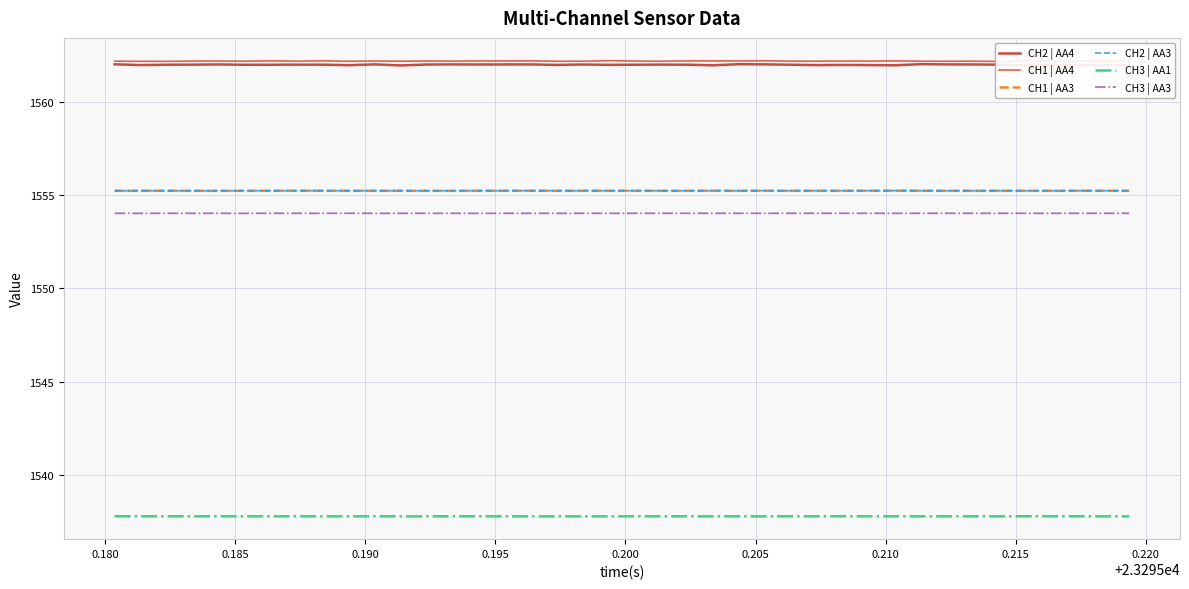

True or false: CH3 | AA3 and CH1 | AA4 cross at least once.

False